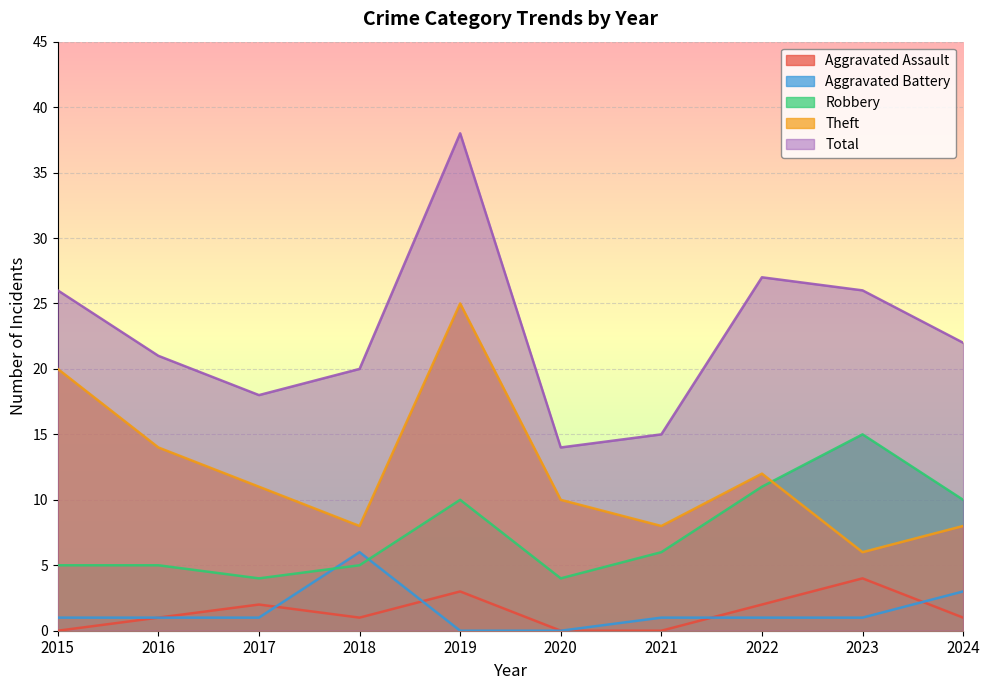

True or false: Aggravated Assault and Total intersect in this chart.

False